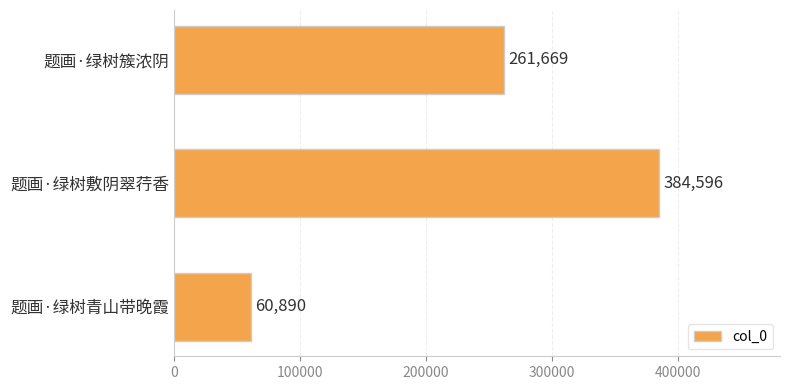

What is the change in value from 题画·绿树敷阴翠荇香 to 题画·绿树簇浓阴?

-122927